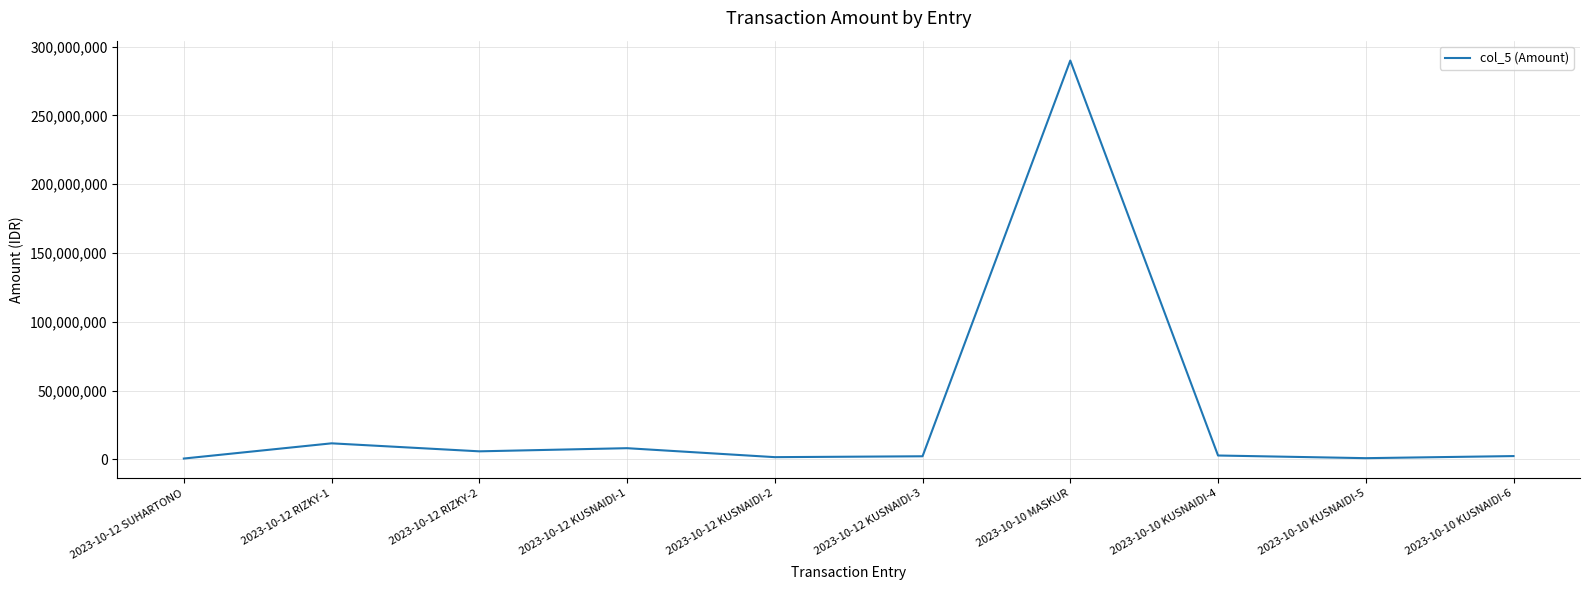

The value at 2023-10-12 KUSNAIDI-1 is 8086115. True or false?

True